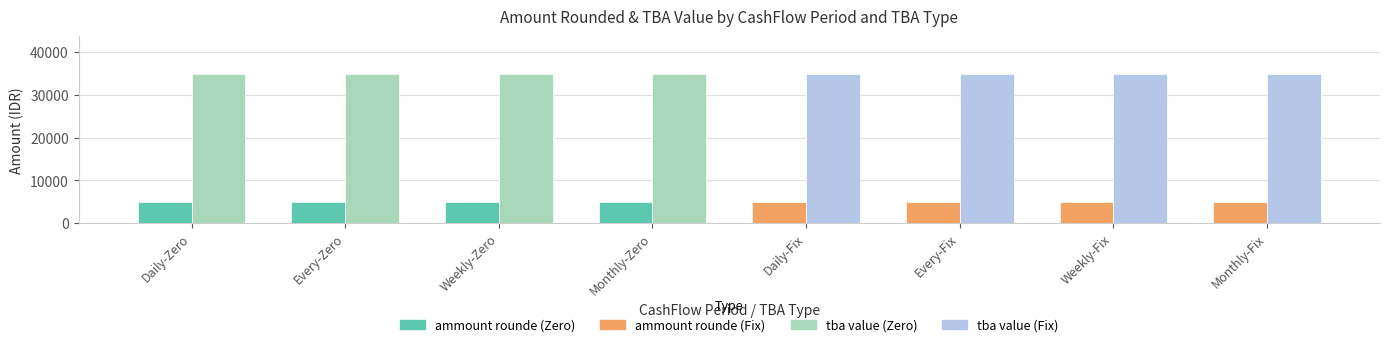

What is the total value across all series at Daily-Zero?

40000